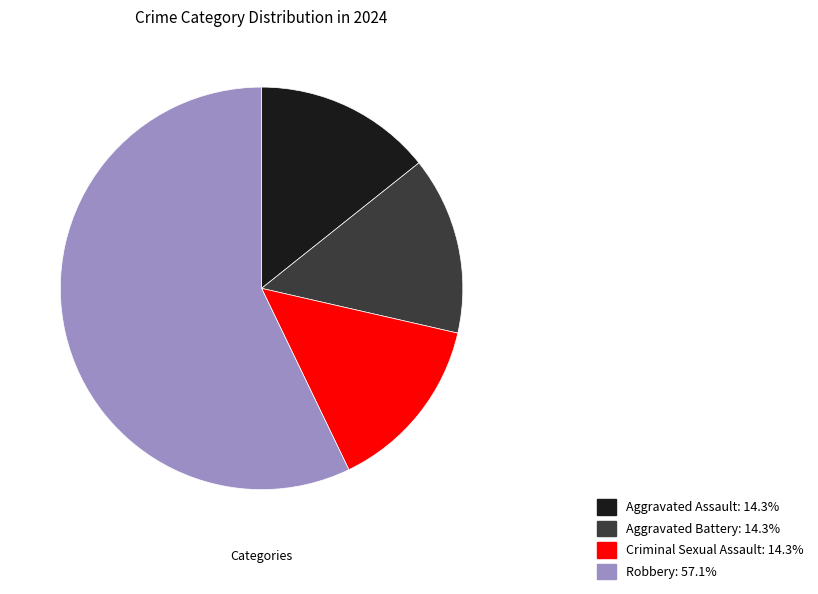

Approximately how many times larger is the value at Criminal Sexual Assault: 14.3% compared to Aggravated Assault: 14.3%?

1.0